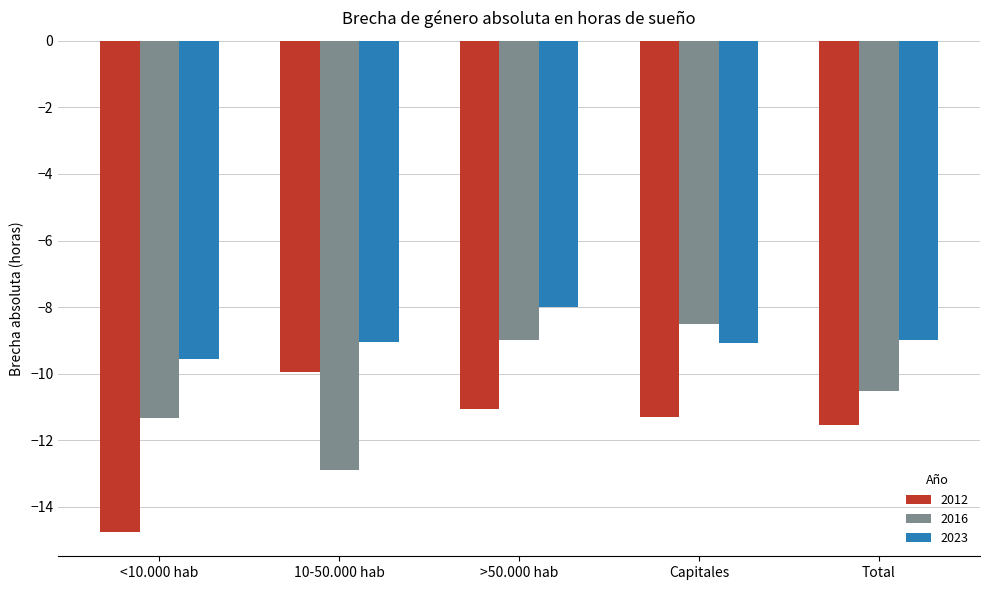

Which series has the largest total across all categories?

2023